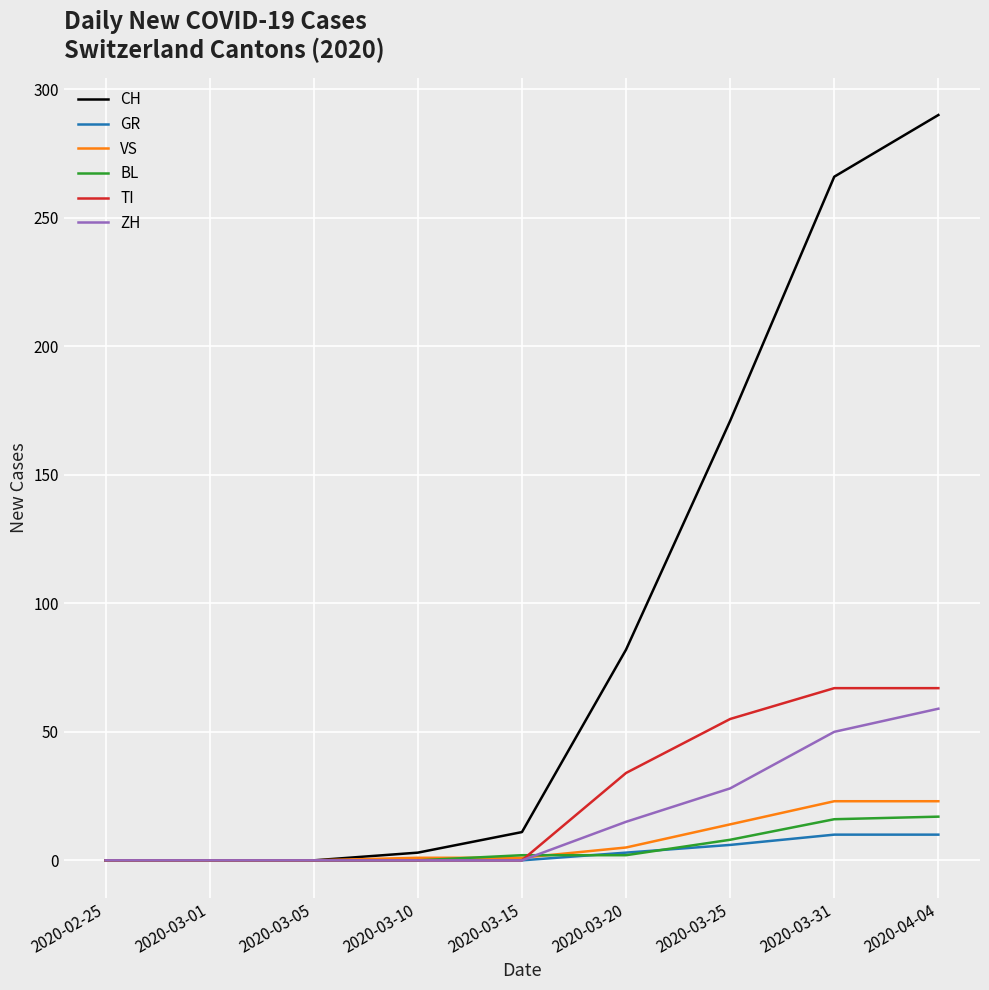

Which series has the largest total across all categories?

CH